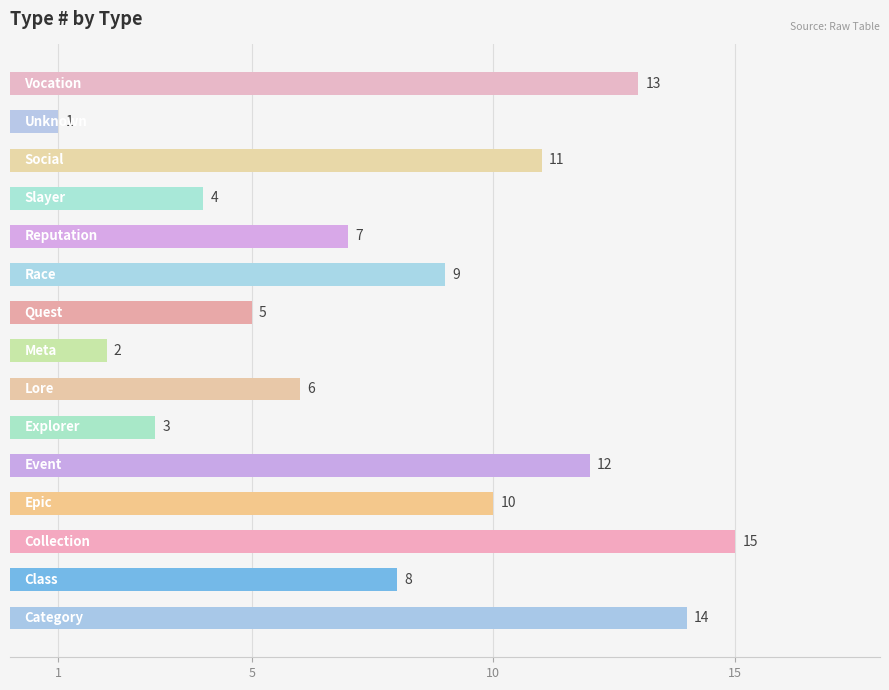

What is the sum of all values?

120